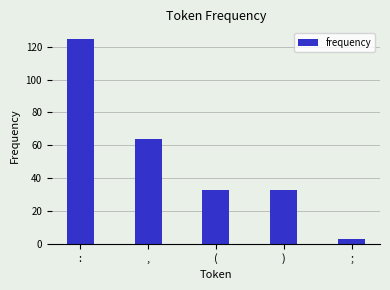

How many values are between 33 and 64?

3